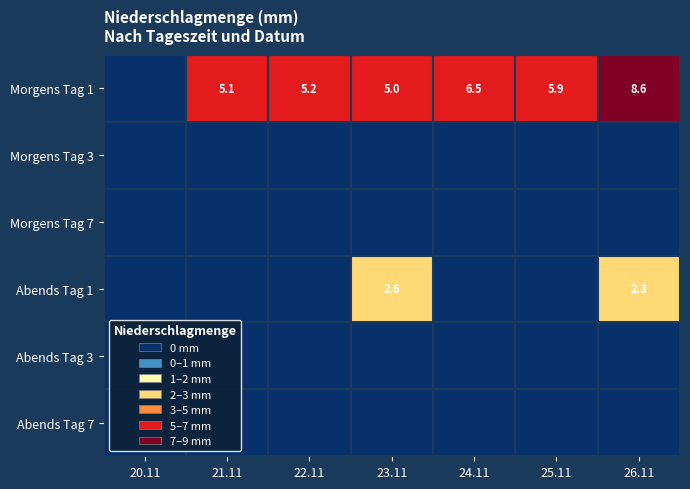

Is it true that Morgens Tag 1 equals 8.2 at 22.11?

False